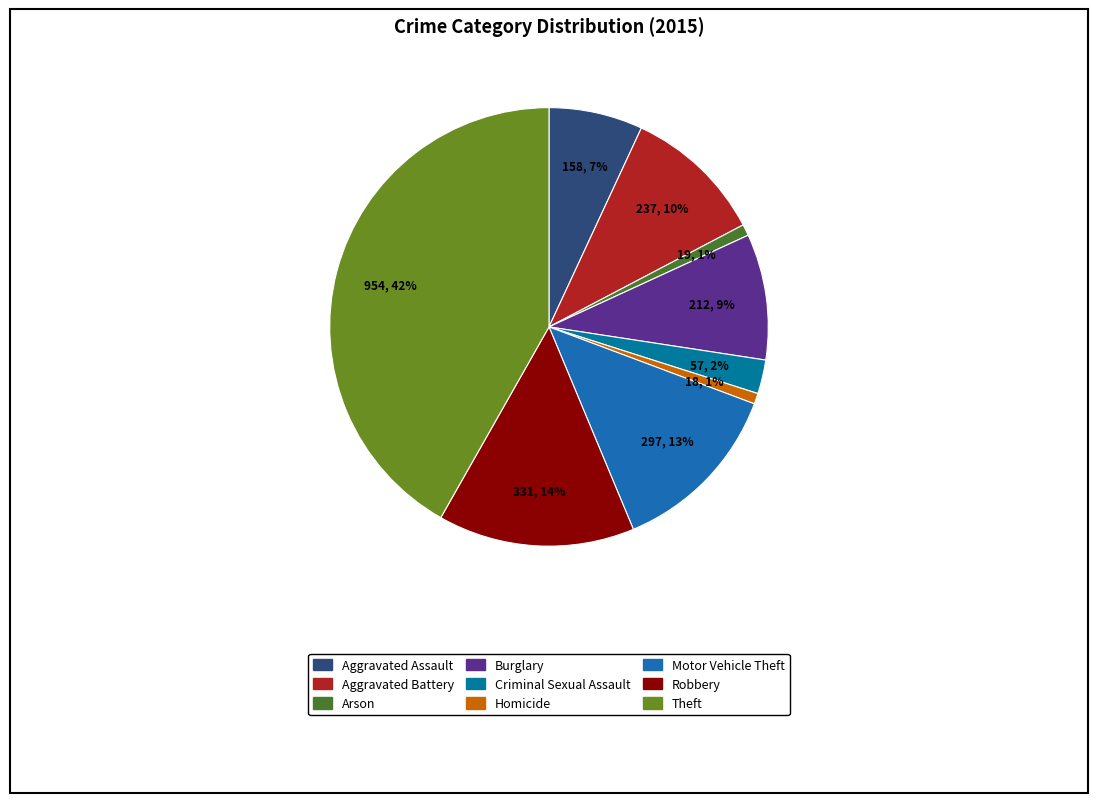

To the nearest percent, what is the difference between the largest and smallest slice percentages?

41%